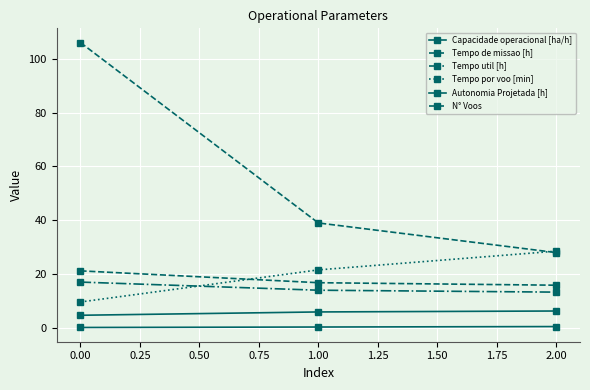

Does the chart have visible grid lines?

Yes